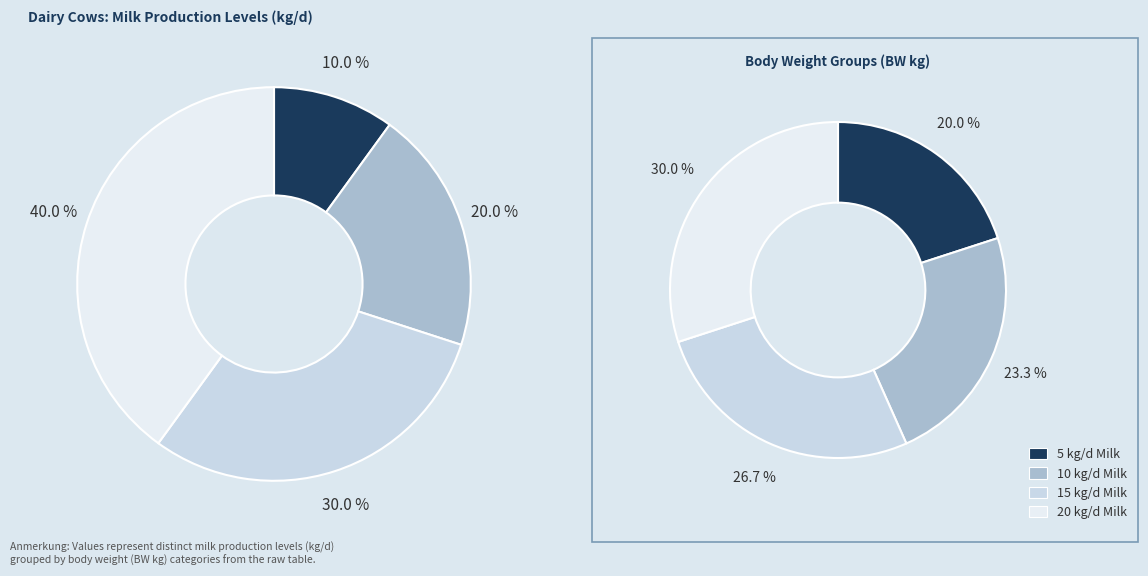

Count the number of slices in the pie.

4